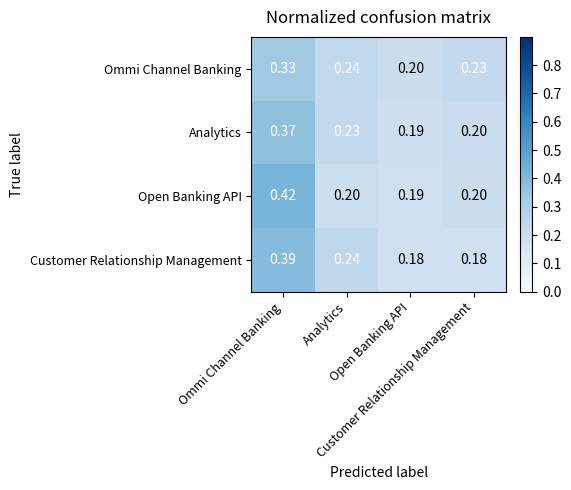

At which category is the sum across all series the highest?

Ommi Channel Banking